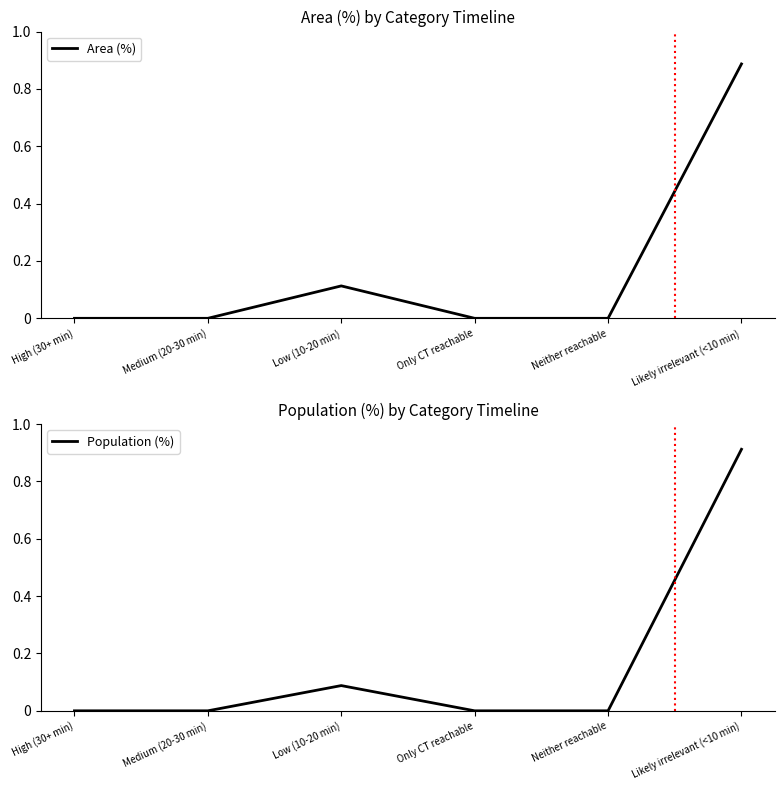

Reading left to right, what are all the values shown in this chart?

Area (%): High (30+ min)=0.0	Medium (20-30 min)=0.0	Low (10-20 min)=0.1	Only CT reachable=0.0	Neither reachable=0.0	Likely irrelevant (<10 min)=0.9
Population (%): High (30+ min)=0.0	Medium (20-30 min)=0.0	Low (10-20 min)=0.1	Only CT reachable=0.0	Neither reachable=0.0	Likely irrelevant (<10 min)=0.9